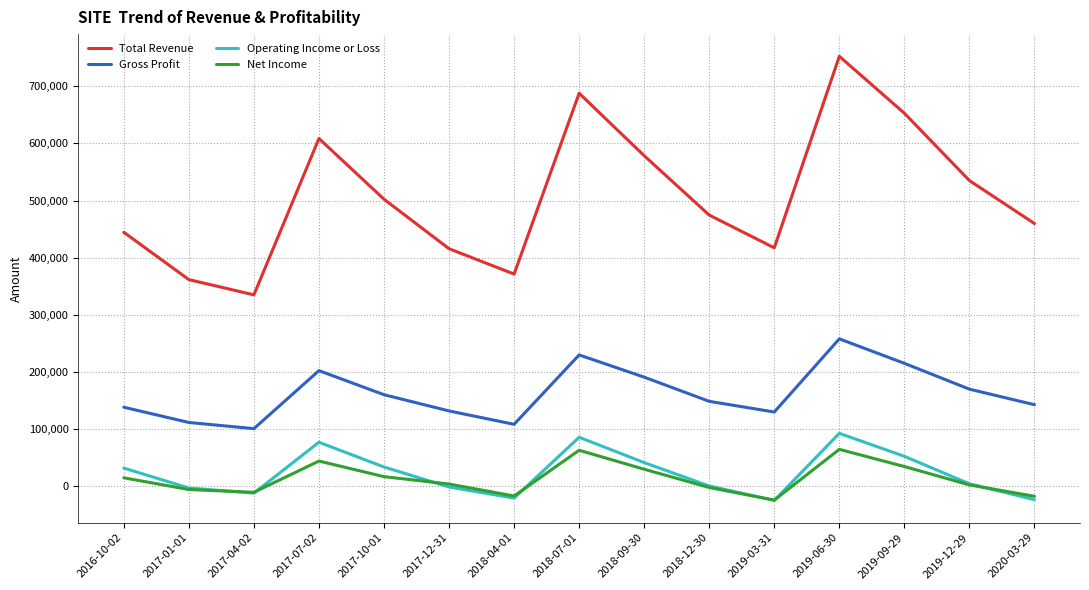

True or false: Total Revenue and Operating Income or Loss cross at least once.

False